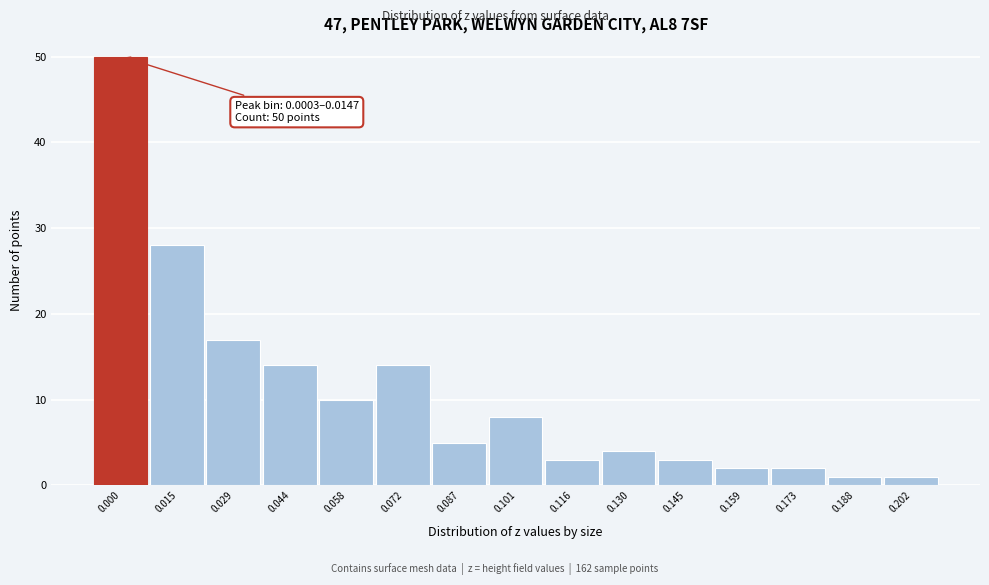

Reading right to left, list all the values displayed in this chart.

0.202=1	0.188=1	0.173=2	0.159=2	0.145=3	0.130=4	0.116=3	0.101=8	0.087=5	0.072=14	0.058=10	0.044=14	0.029=17	0.015=28	0.000=50